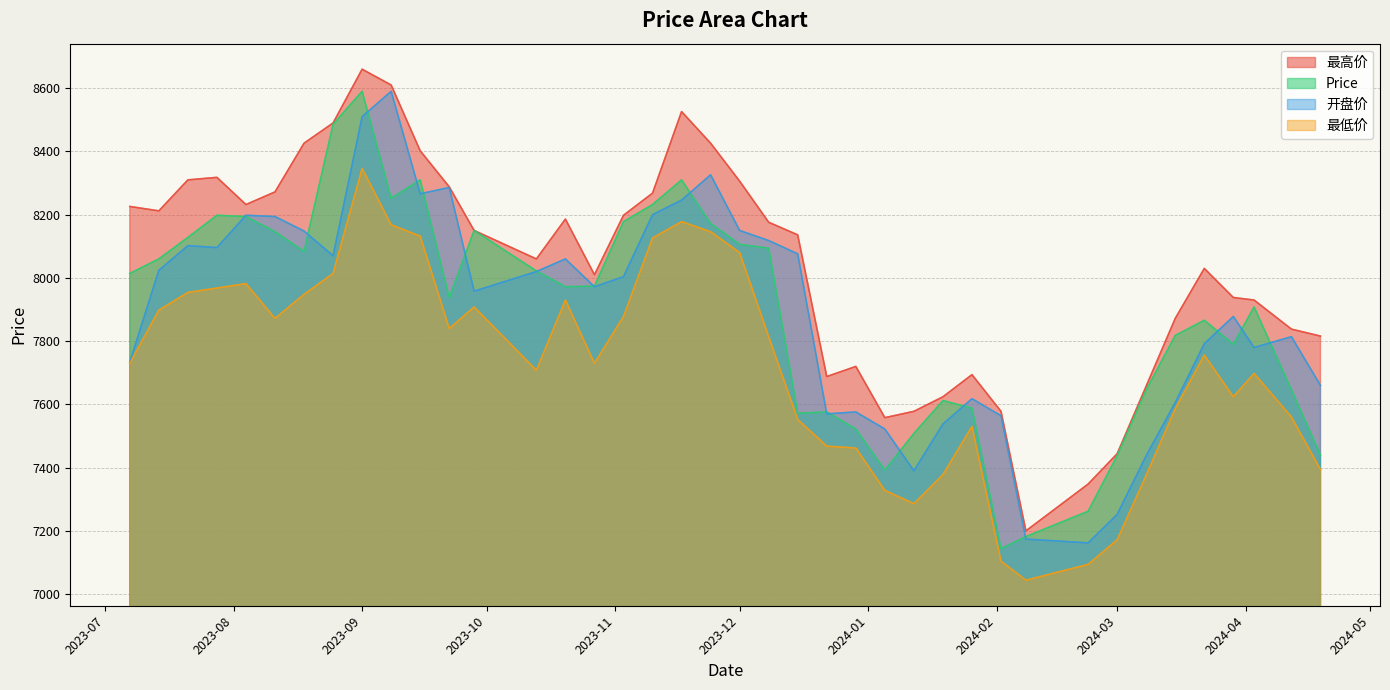

Rank the series by their maximum value, from lowest to highest.

最低价, Price, 开盘价, 最高价